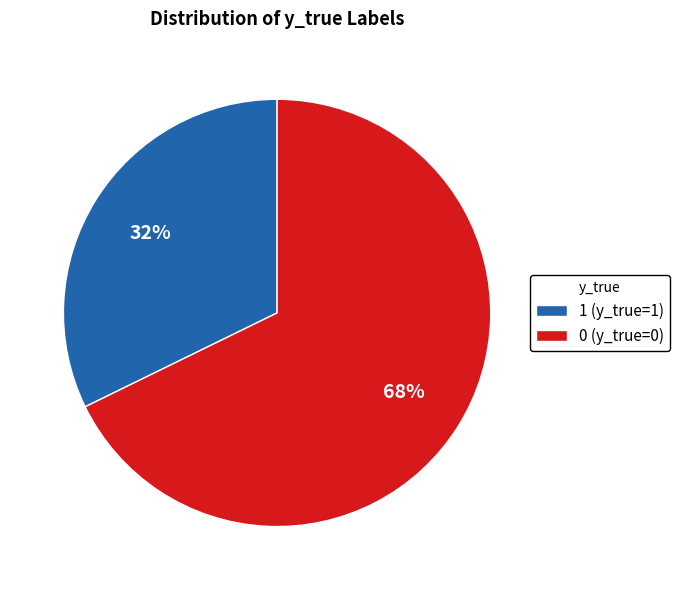

To the nearest percent, what is the combined percentage of 0 (y_true=0) and 1 (y_true=1)?

100%